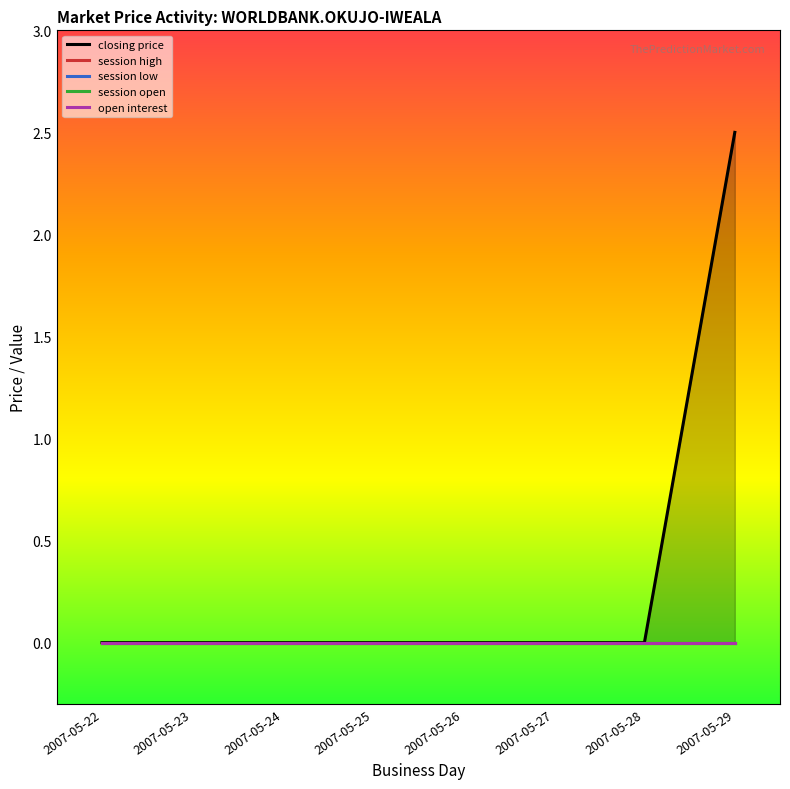

True or false: session high and open interest cross at least once.

False